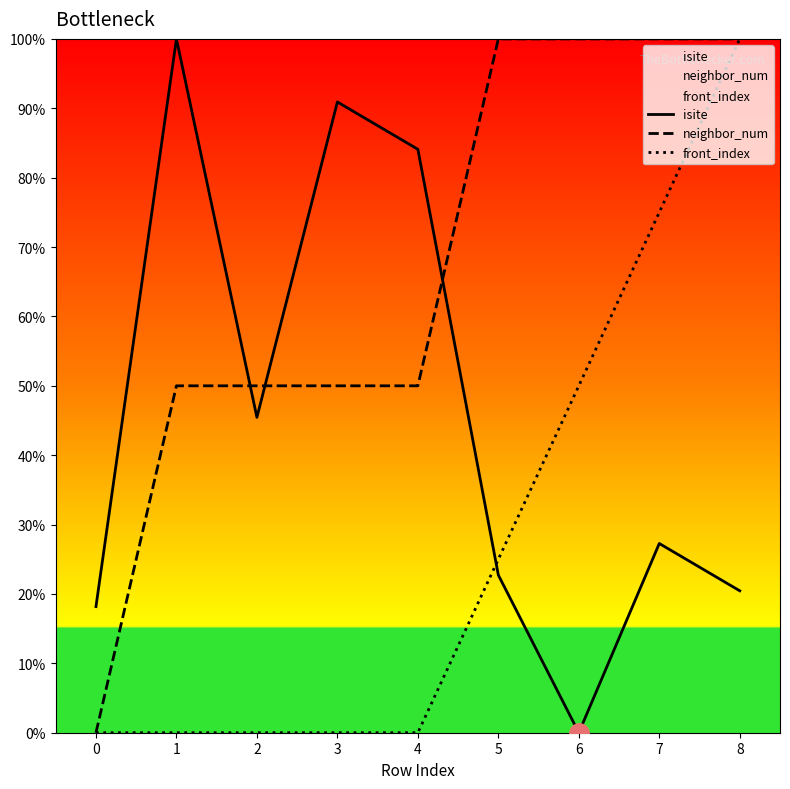

What is the spread (max minus min) of values at 3?

90.9